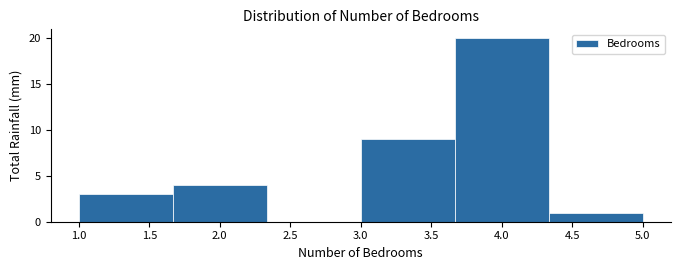

Which range on the x-axis has the tallest bar?

3.65 to 4.35